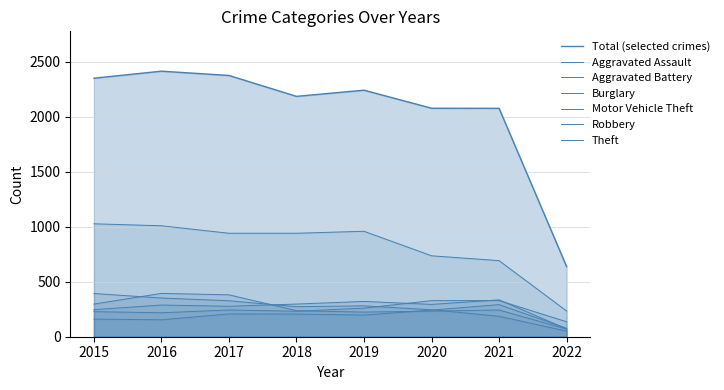

How many interior local valleys does the Robbery series have?

1